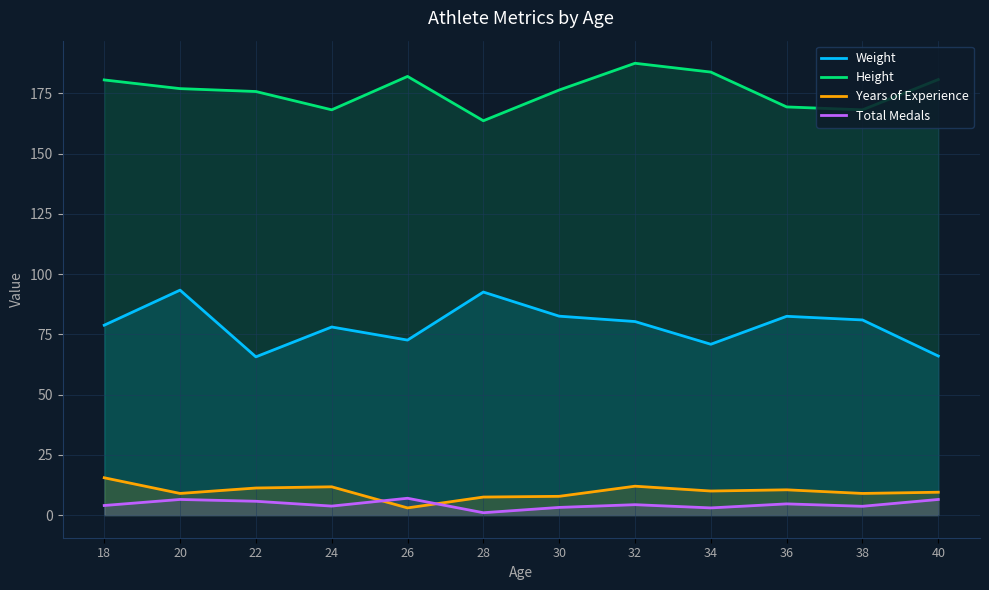

True or false: Total Medals and Height cross at least once.

False